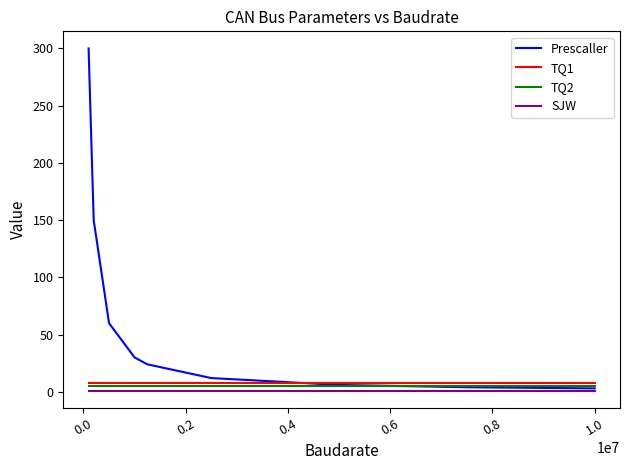

What are all the series names shown in the legend?

Prescaller, TQ1, TQ2, SJW